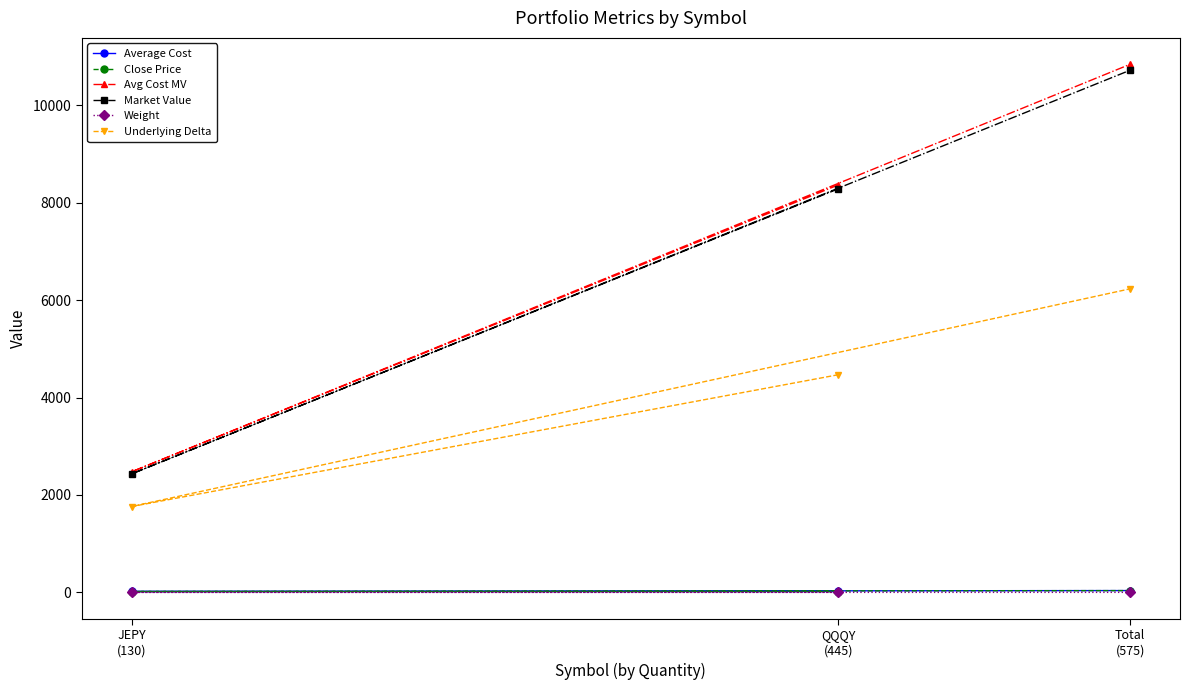

List the series in order of their peak value, highest first.

Avg Cost MV, Market Value, Underlying Delta, Average Cost, Close Price, Weight